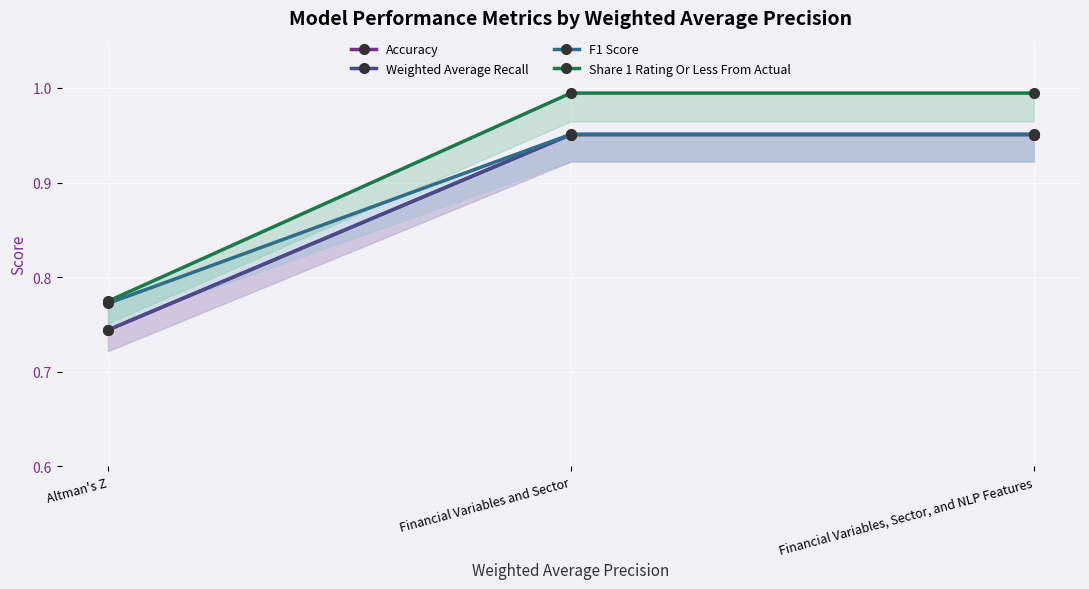

At which category does the chart reach its peak across all series?

Financial Variables and Sector